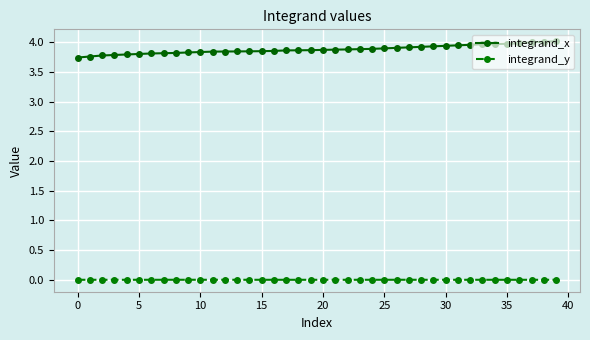

True or false: integrand_y and integrand_x intersect in this chart.

False